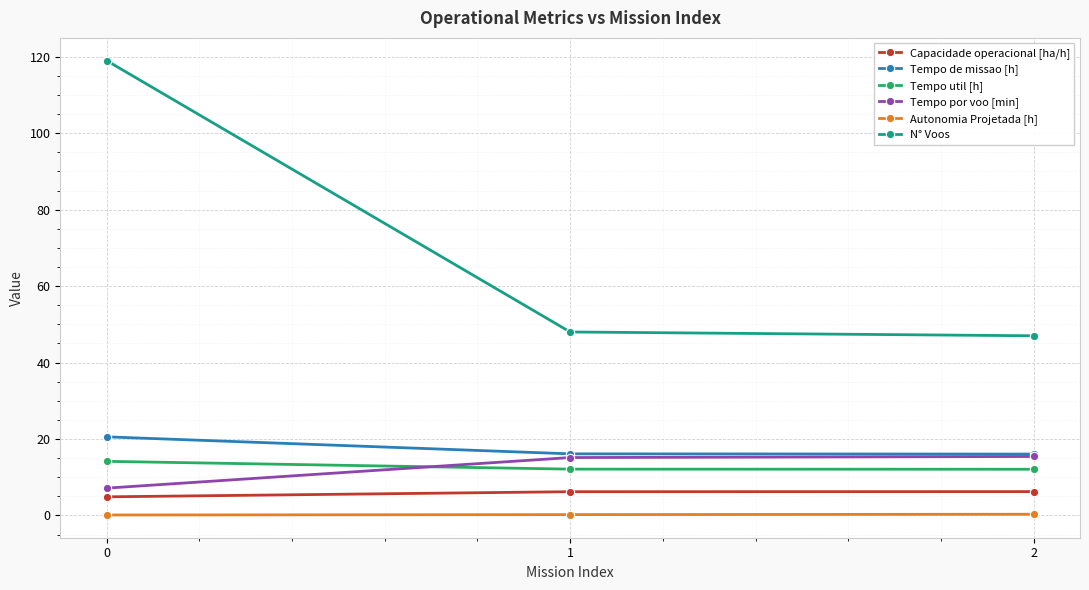

Which series has the largest total across all categories?

N° Voos